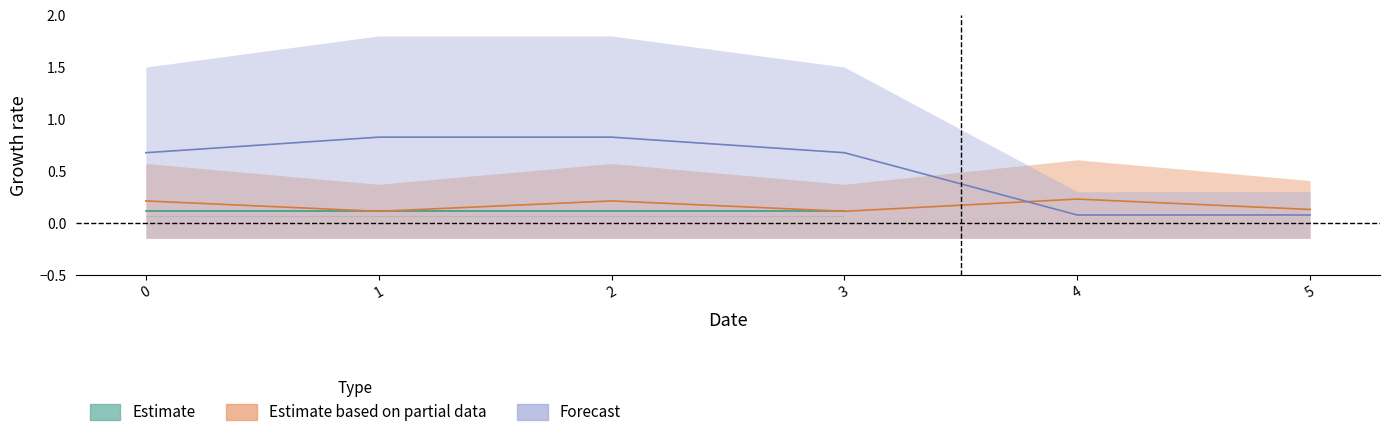

The value of feature_10 at 3 is 0.4. True or false?

False